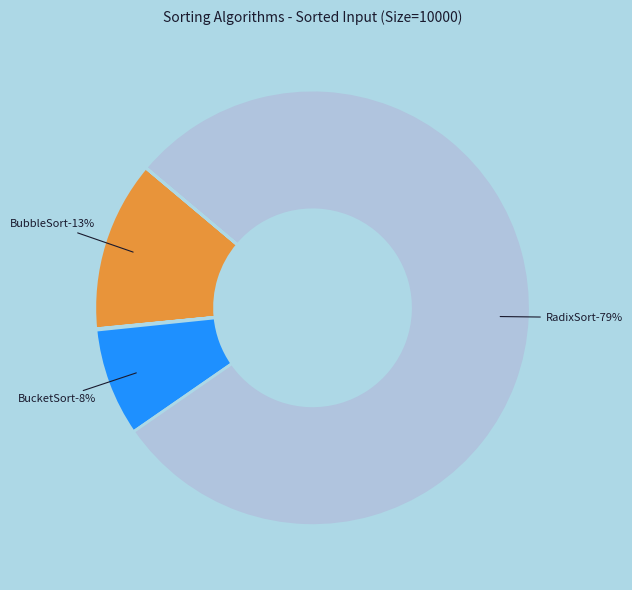

The RadixSort slice represents 79% of the pie. True or false?

True